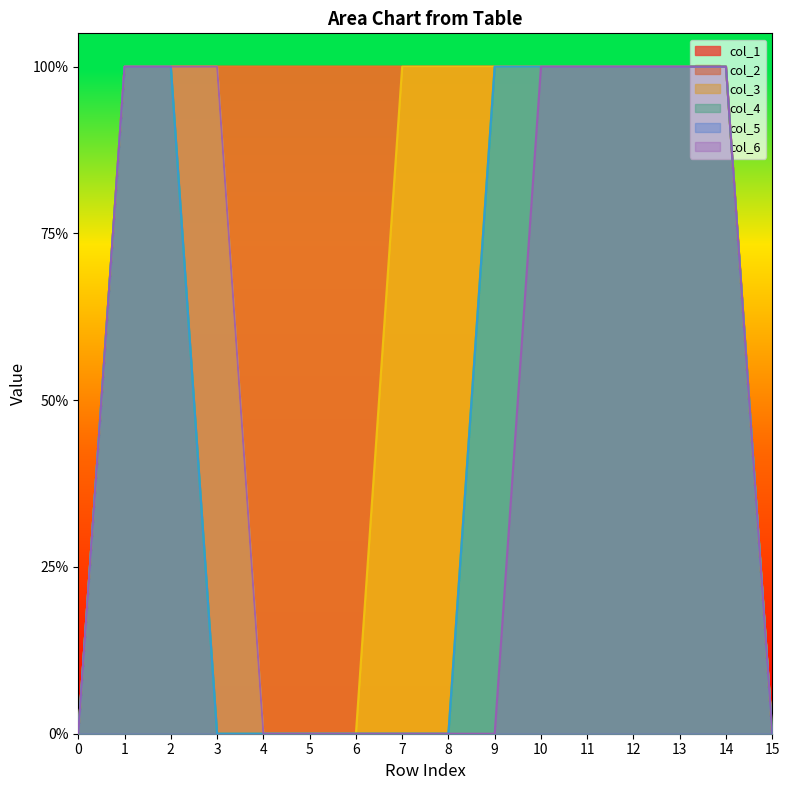

Which series changed the most between 4 and 13?

col_3